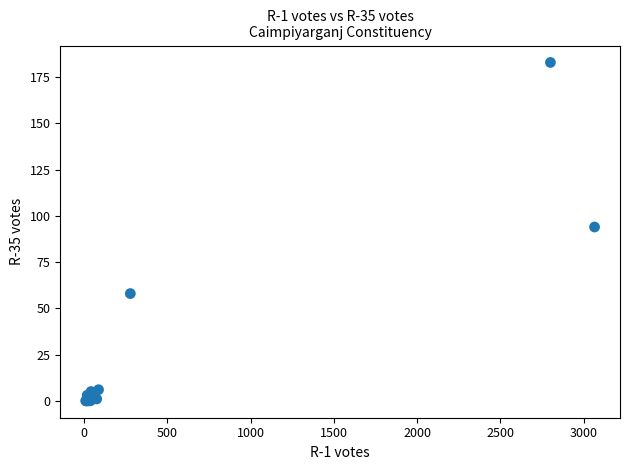

What Y value in the scatter plot is closest to 91?

94